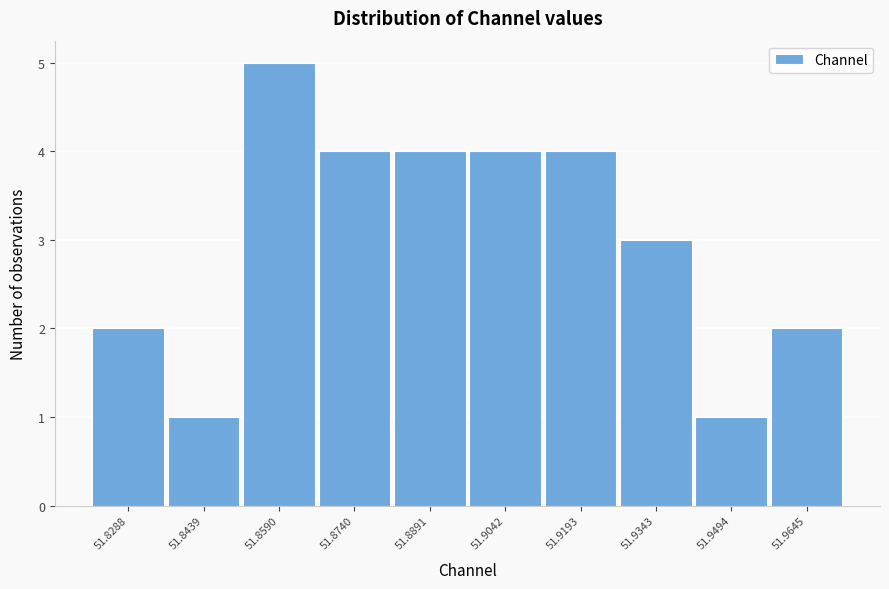

Reading left to right, transcribe all the data shown in this chart.

2	1	5	4	4	4	4	3	1	2